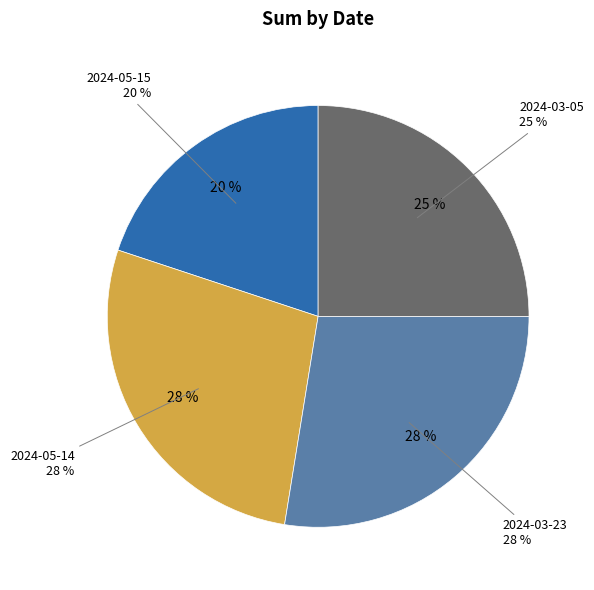

Is it true that 2024-05-14 is 38% of the pie?

False